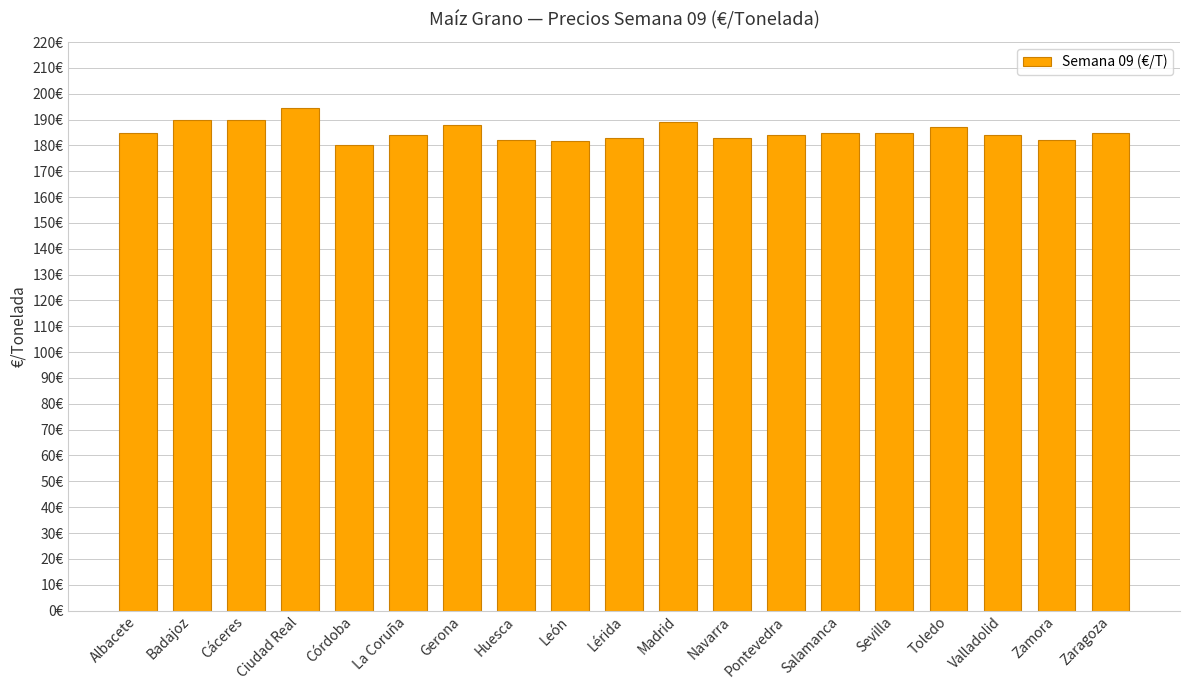

Does the chart contain any negative values?

No